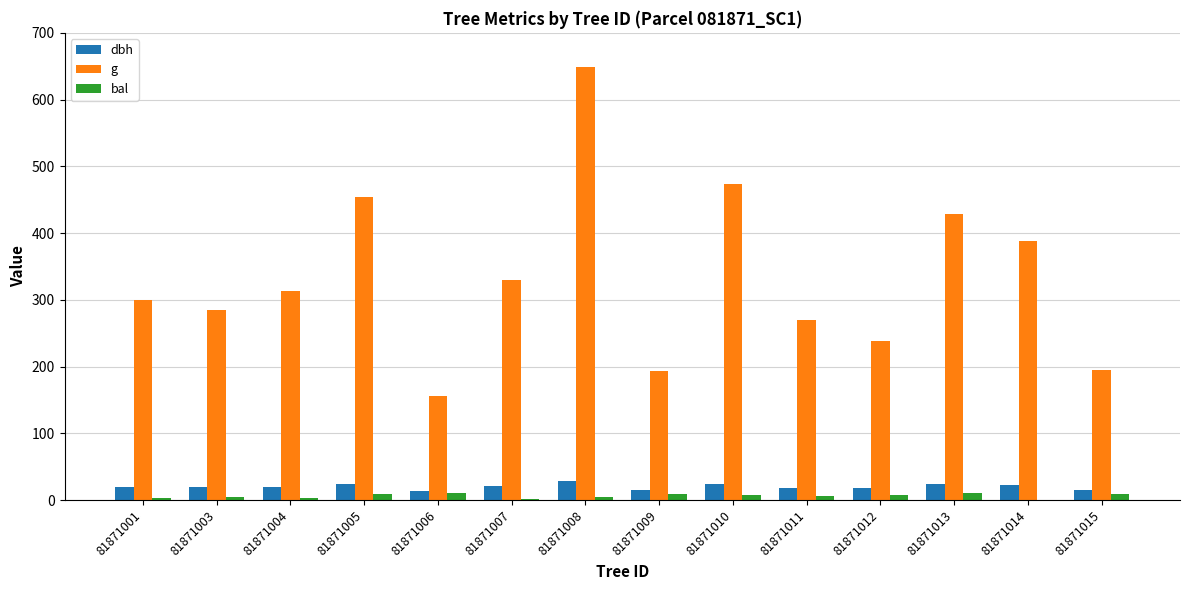

Does the chart contain stacked bars?

No